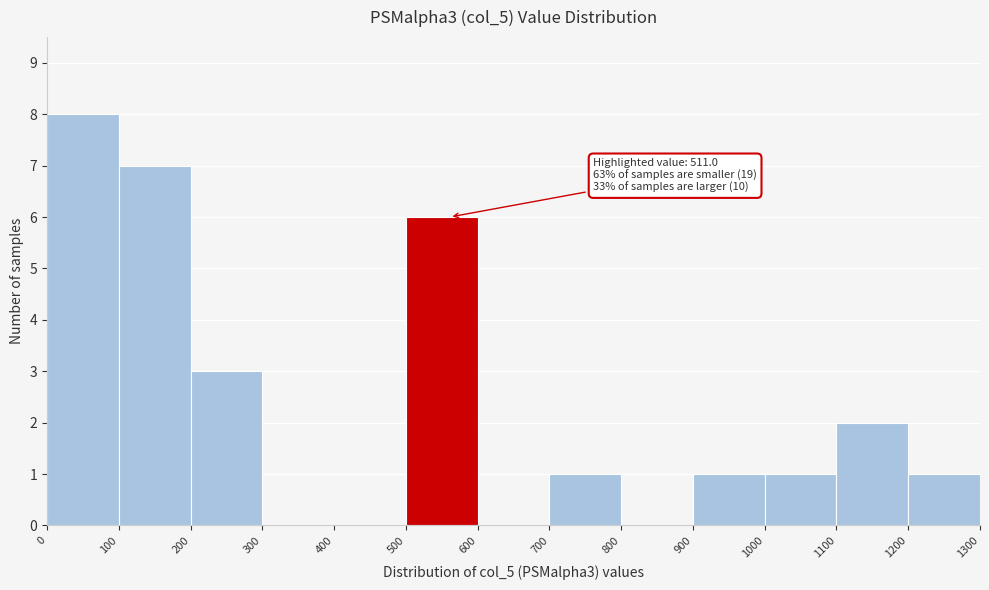

Which range on the x-axis has the tallest bar?

0 to 100